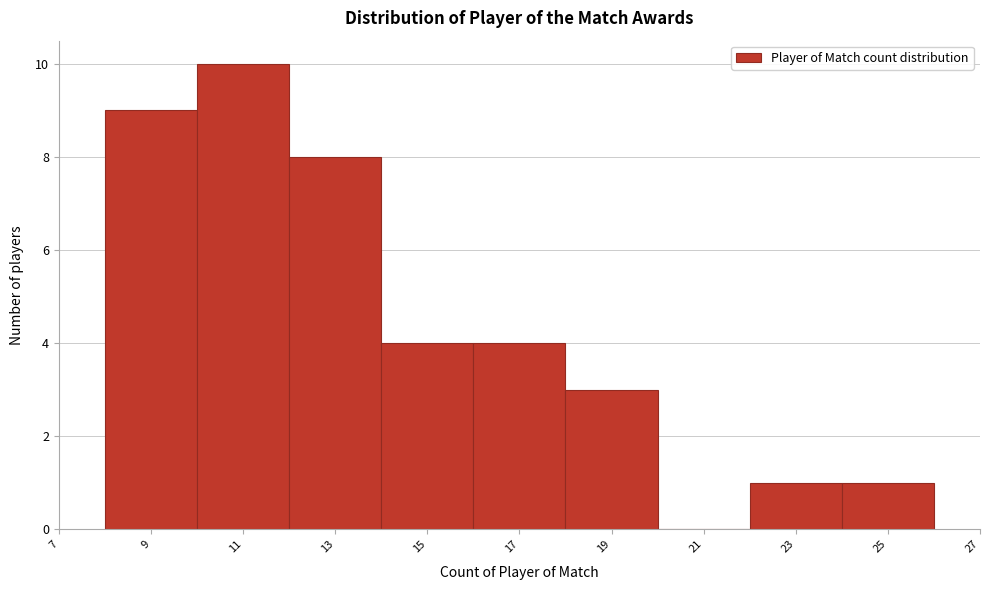

Which range on the x-axis has the tallest bar?

10 to 12